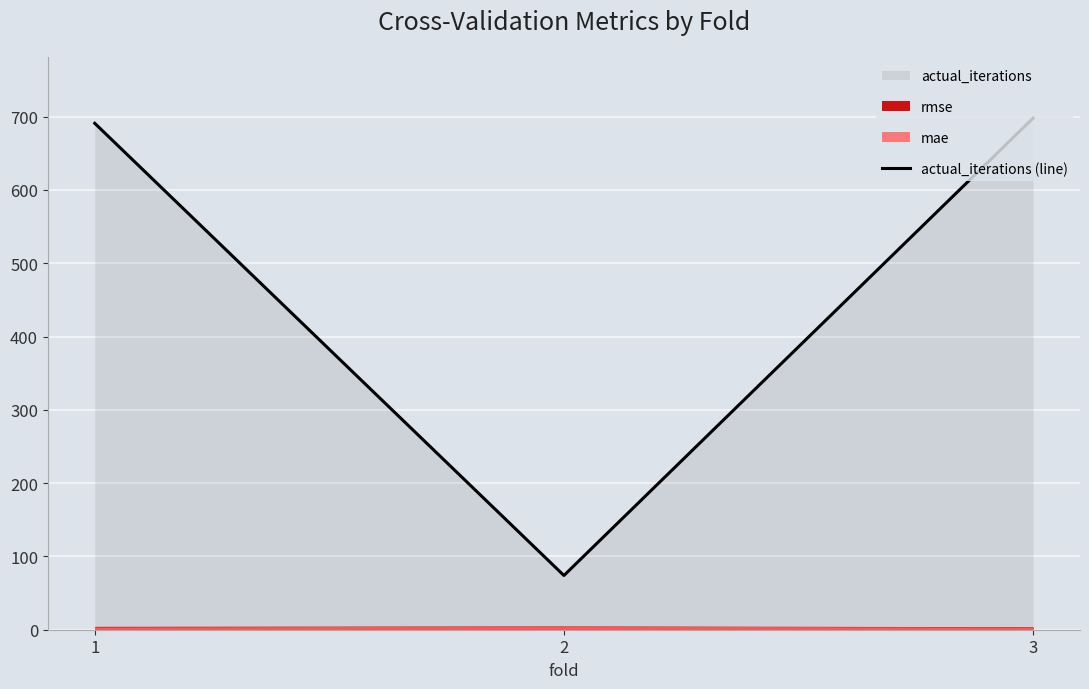

Count the number of categories in the chart.

3